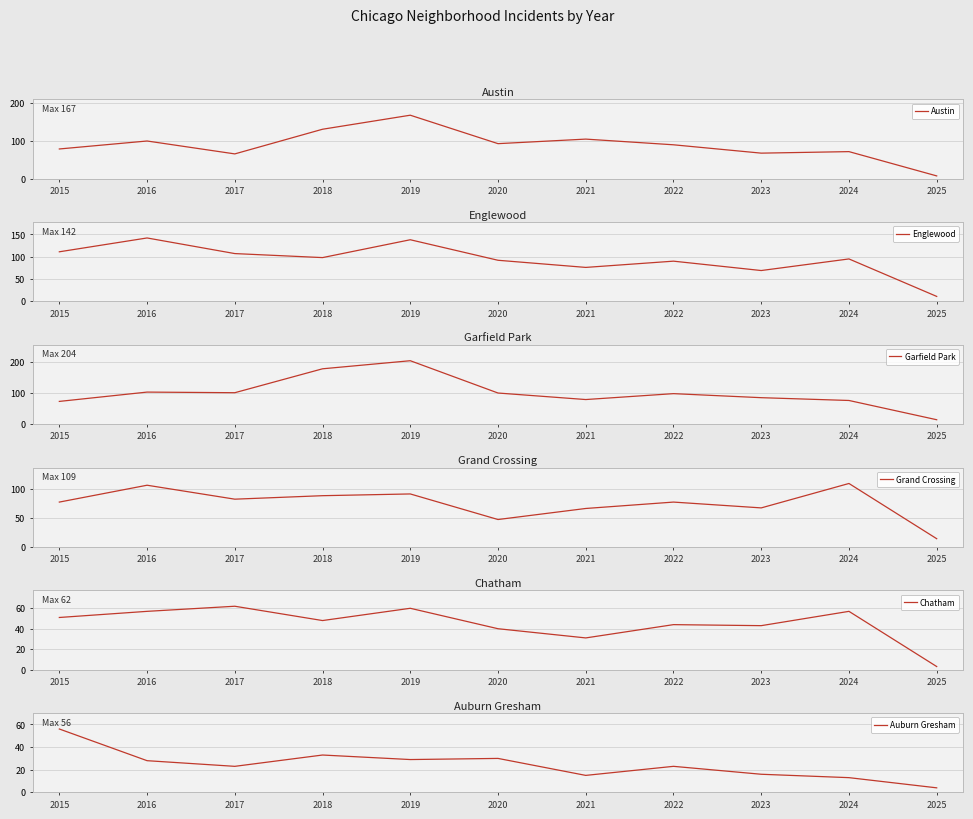

Which series has the largest range (max minus min)?

Garfield Park